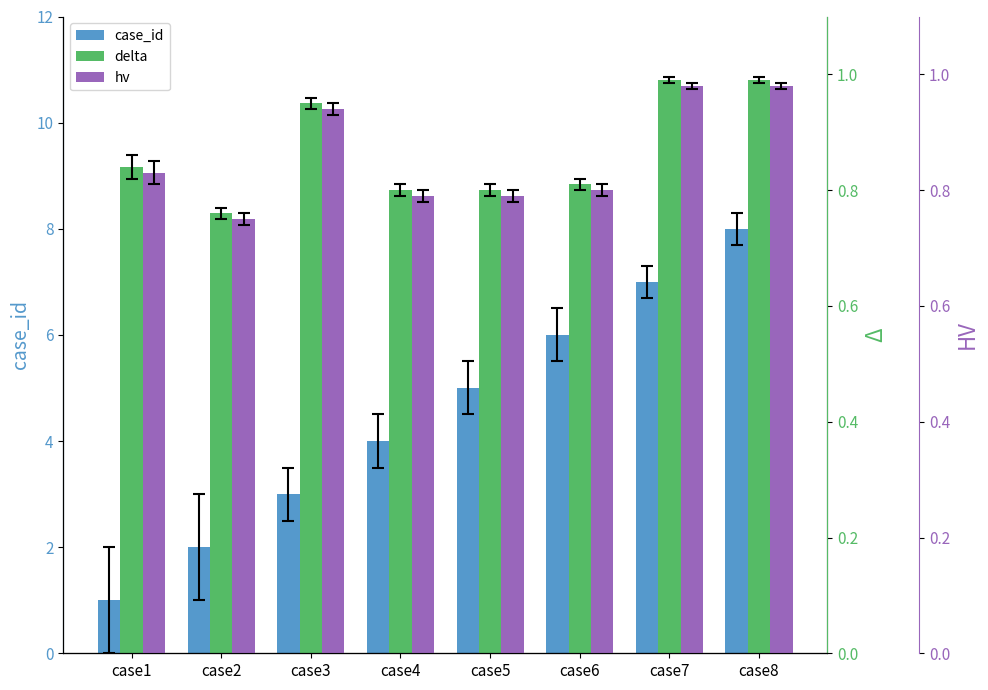

How many bars are there in total?

24